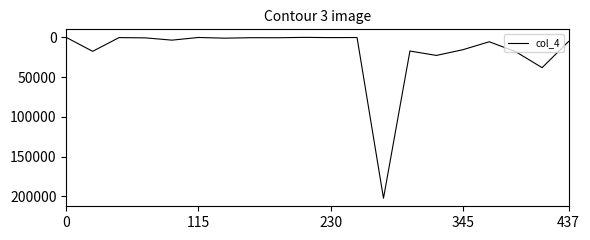

What is the greatest value displayed?

202367.0